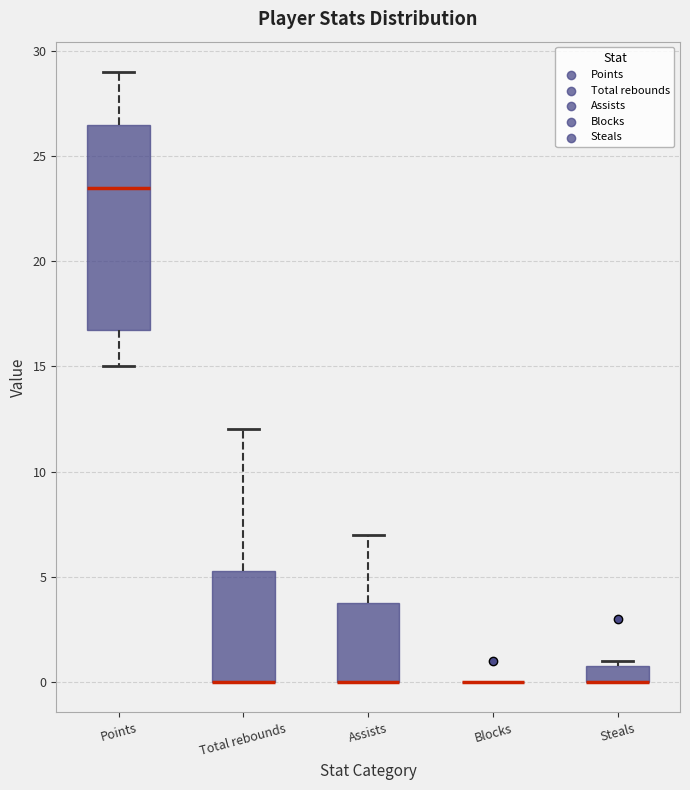

Reading left to right, transcribe this box plot: for each box, give where its median line is, the range the box spans, and where its two whiskers end, as read against the y-axis. The values are not printed on the chart, so give them approximately, as read against the axis.

Points: median 23.5, box 17.0 to 26.5, whiskers 15.0 to 29.0
Total rebounds: median 0.0 (drawn on the box's lower edge), box 0.0 to 5.5, whiskers 0.0 to 12.0
Assists: median 0.0 (drawn on the box's lower edge), box 0.0 to 4.0, whiskers 0.0 to 7.0
Blocks: box collapsed to a line at 0.0, whiskers 0.0 to 0.0
Steals: median 0.0 (drawn on the box's lower edge), box 0.0 to 1.0, whiskers 0.0 to 1.0 (just above the box's upper edge)